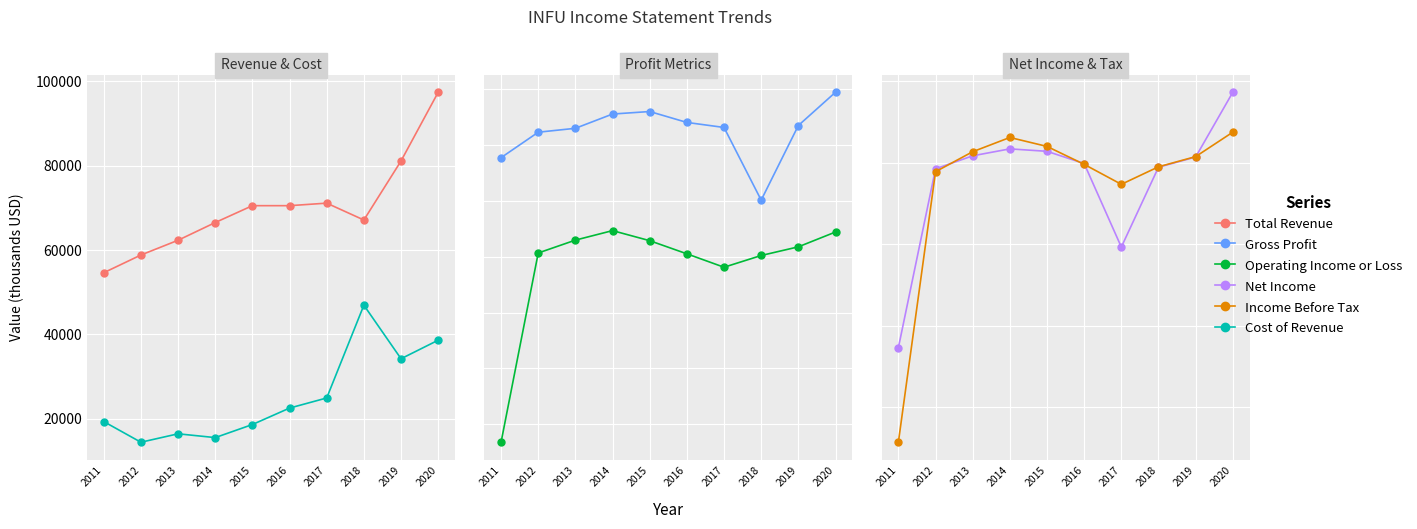

Which series has the largest total across all categories?

Total Revenue